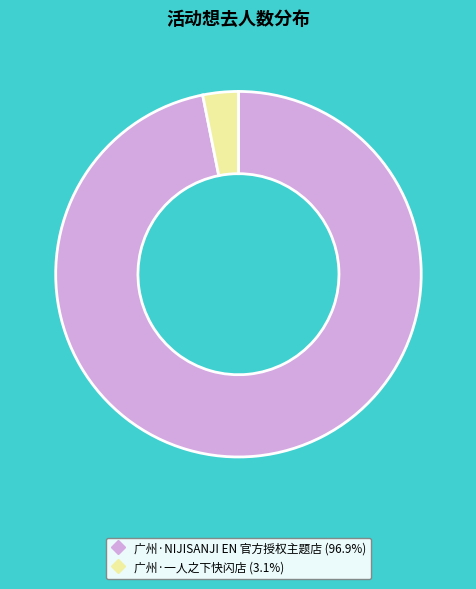

Between 广州·一人之下快闪店 and 广州·NIJISANJI EN 官方授权主题店, which is larger?

广州·NIJISANJI EN 官方授权主题店